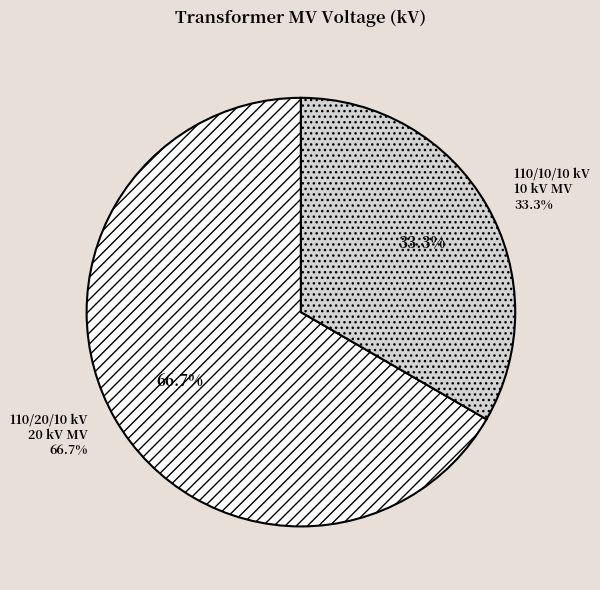

To the nearest percent, what percentage of the pie is 63/25/38 MVA 110/20/10 kV?

67%